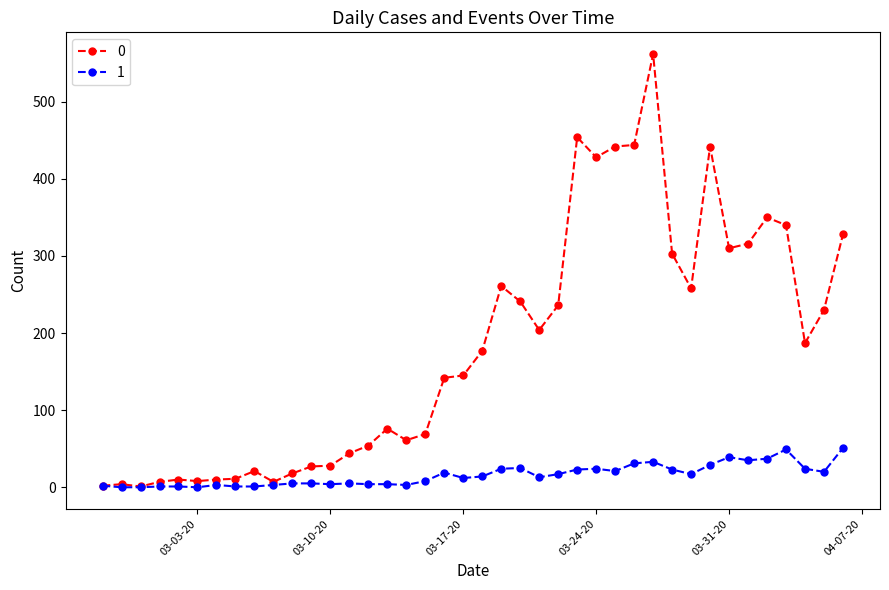

List the series in order of their overall mean, lowest first.

1, 0